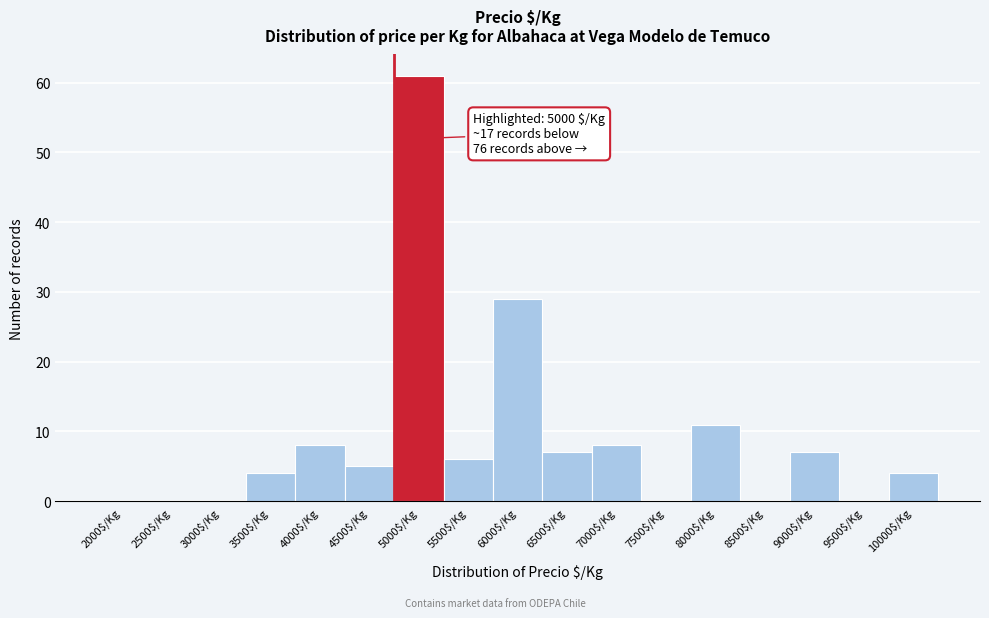

What is the greatest value displayed?

61